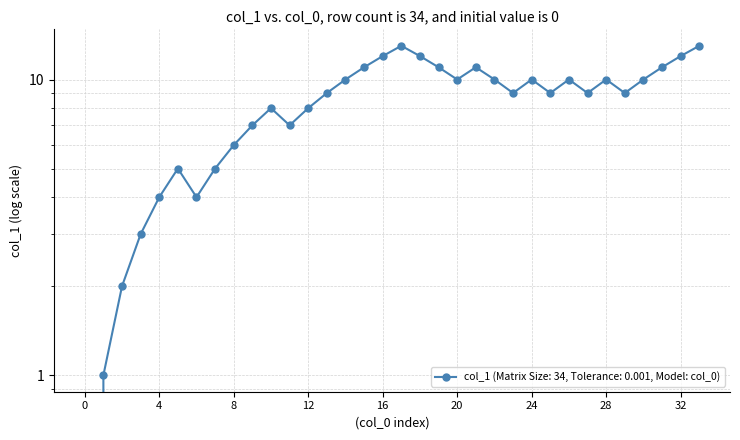

What is the value of the 17th point from the left?

12